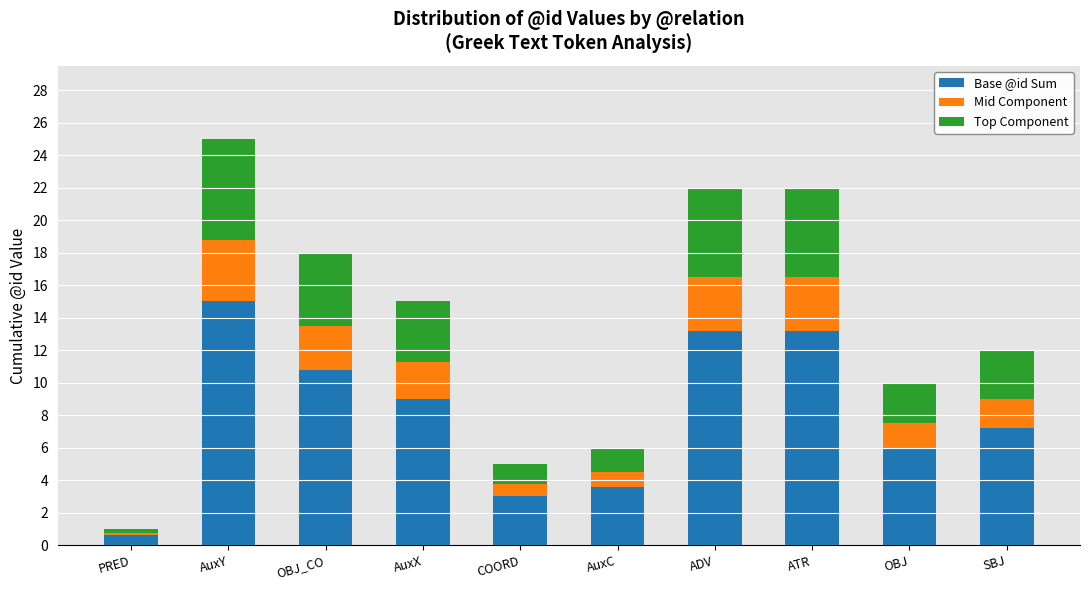

At which label does Base @id Sum reach its peak?

AuxY